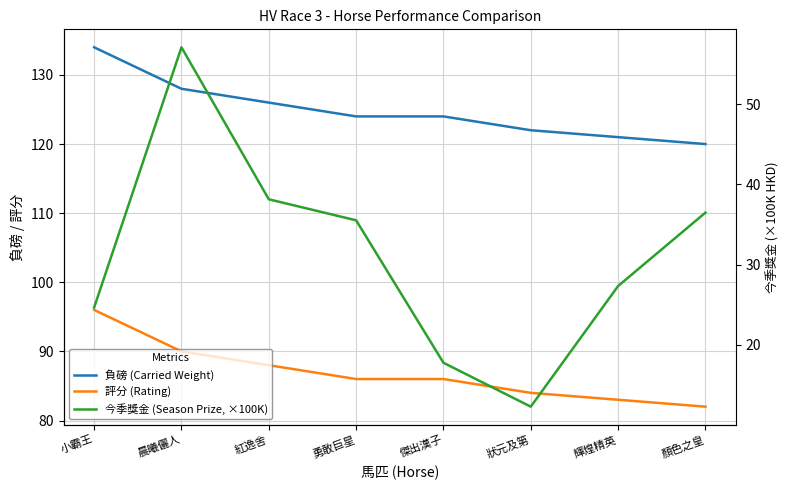

What is the value of the 評分 (Rating) point at the 7th from the left?

83.0